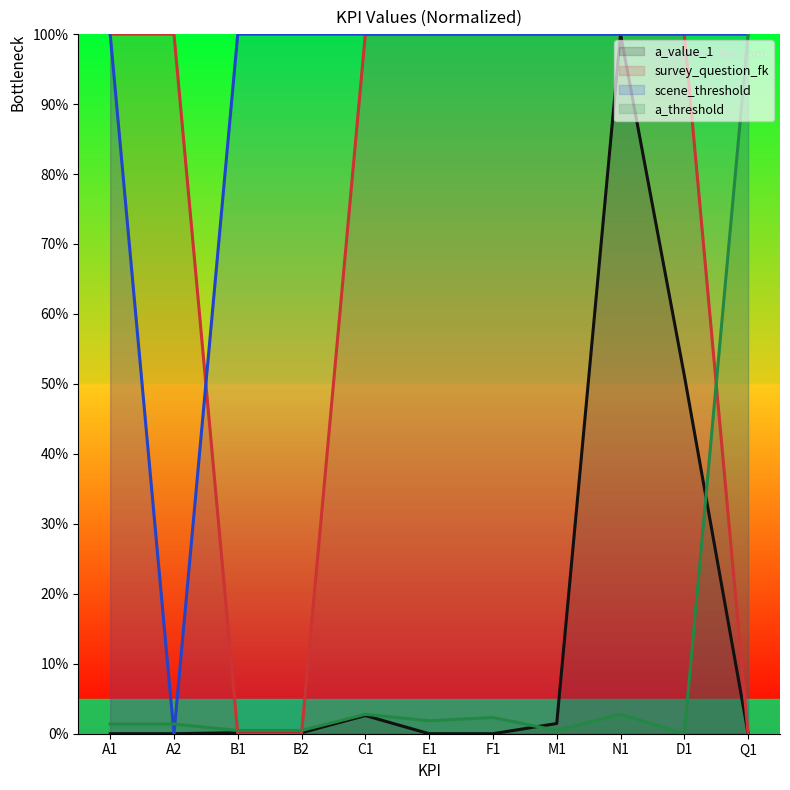

The value of scene_threshold at D1 is 100.0. True or false?

True